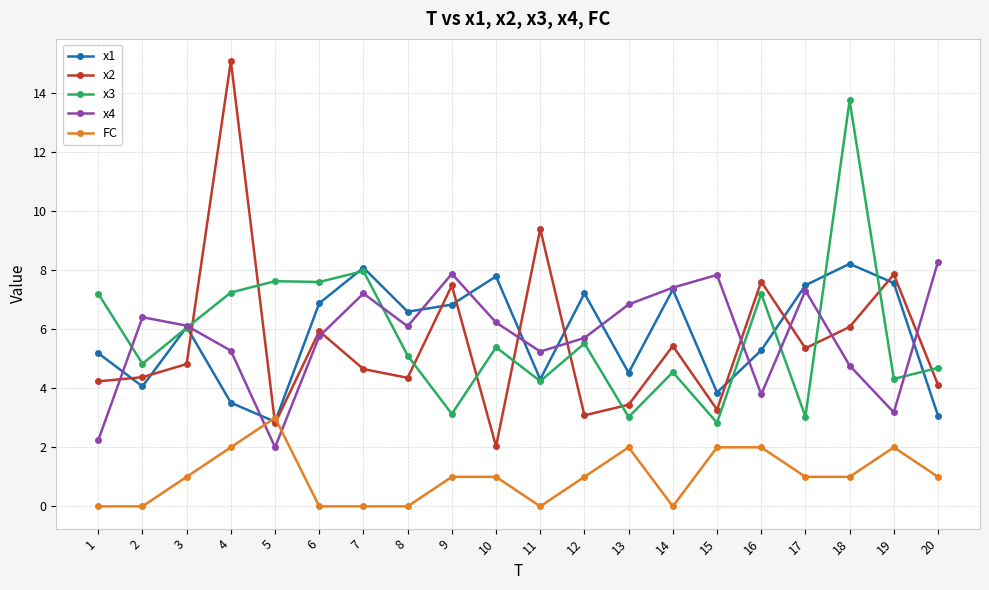

Where does the x2 series first go above 4?

1